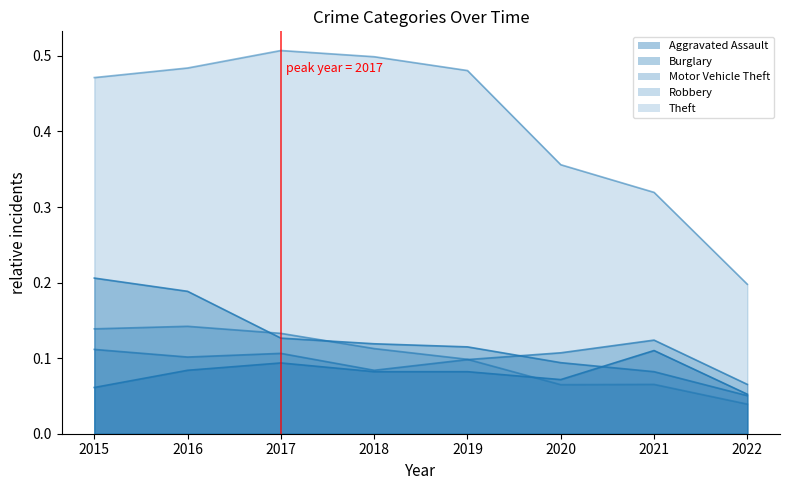

Which series has the widest spread of values?

Theft